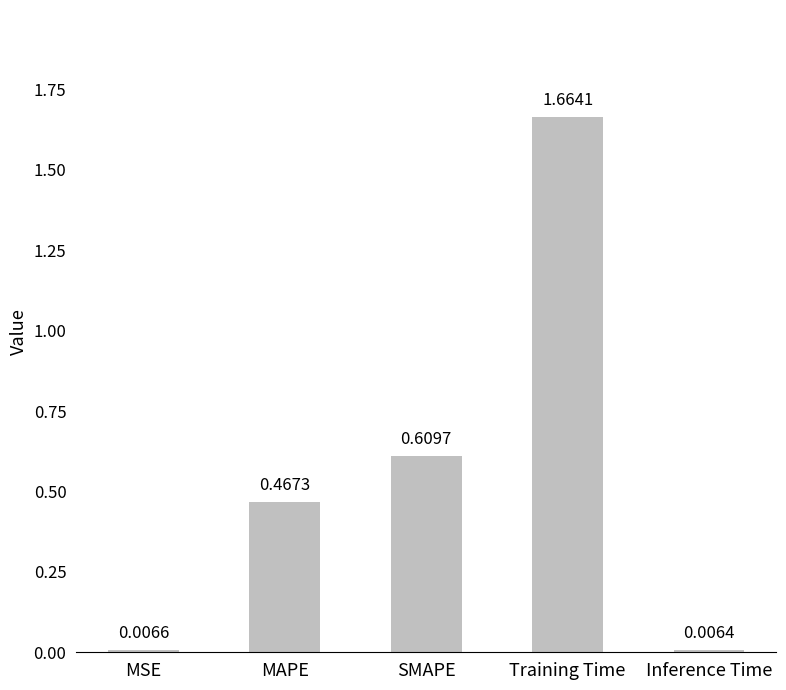

Rank the categories by value from highest to lowest.

Training Time, SMAPE, MAPE, MSE, Inference Time